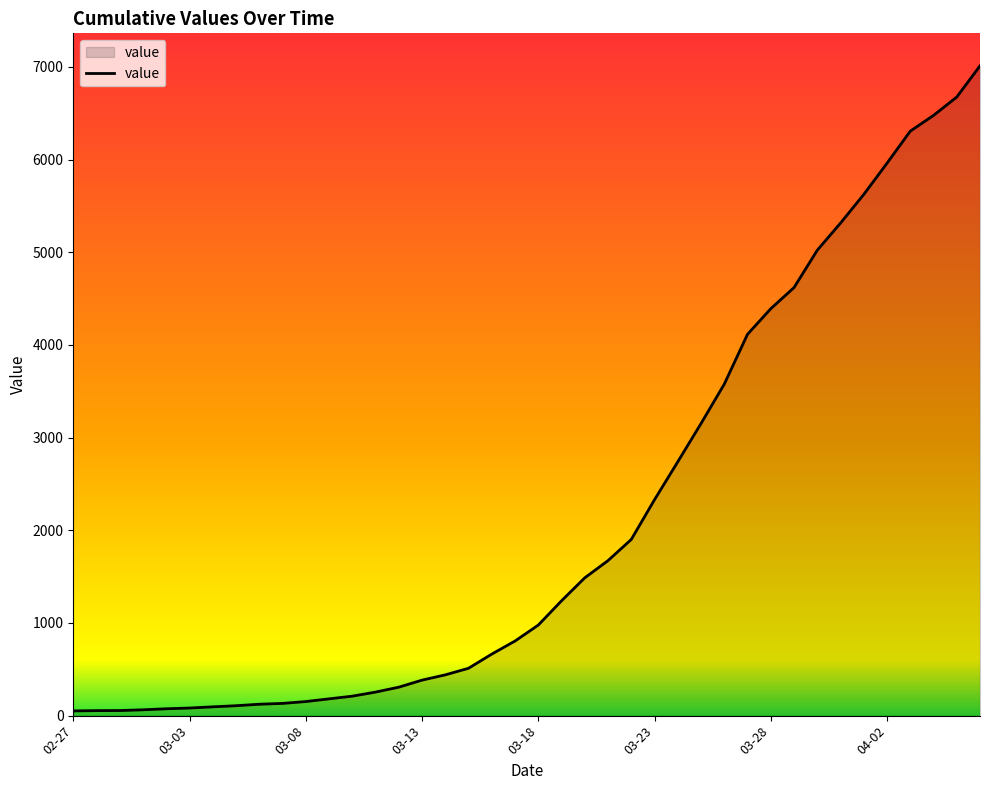

What is the greatest value displayed?

7012